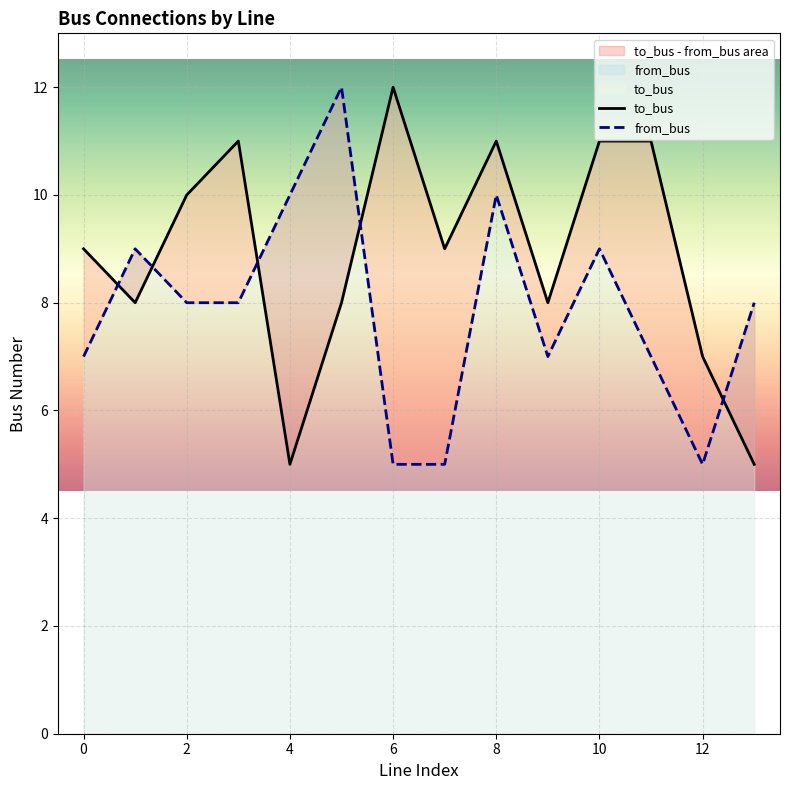

Reading right to left, what are all the values shown in this chart?

to_bus: 13=5	12=7	11=11	10=11	9=8	8=11	7=9	6=12	5=8	4=5	3=11	2=10	1=8	0=9
from_bus: 13=8	12=5	11=7	10=9	9=7	8=10	7=5	6=5	5=12	4=10	3=8	2=8	1=9	0=7